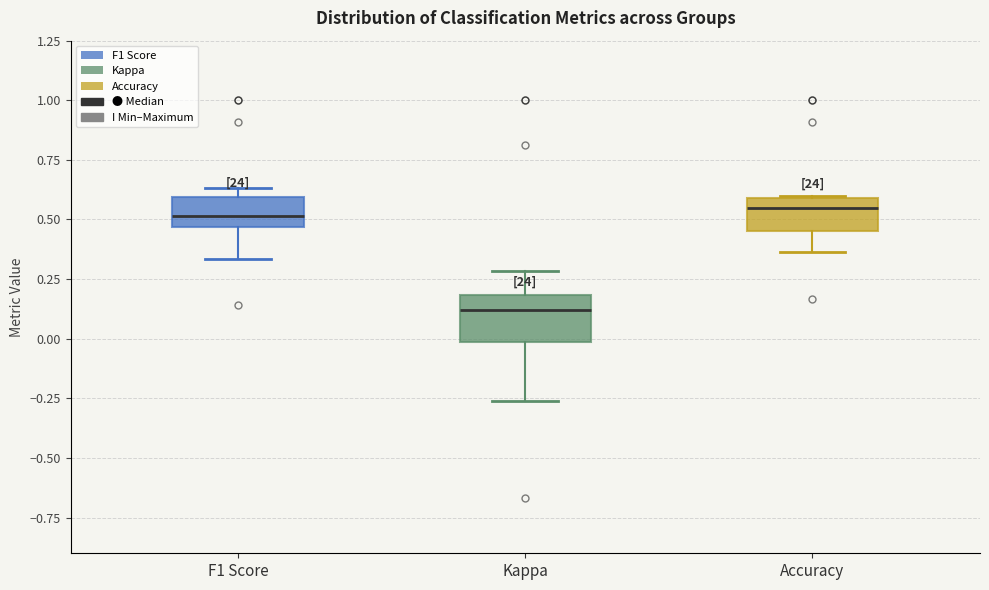

Where does the median line of the box for Accuracy sit on the y-axis? The values are not printed on the chart, so give them approximately, as read against the axis.

0.55